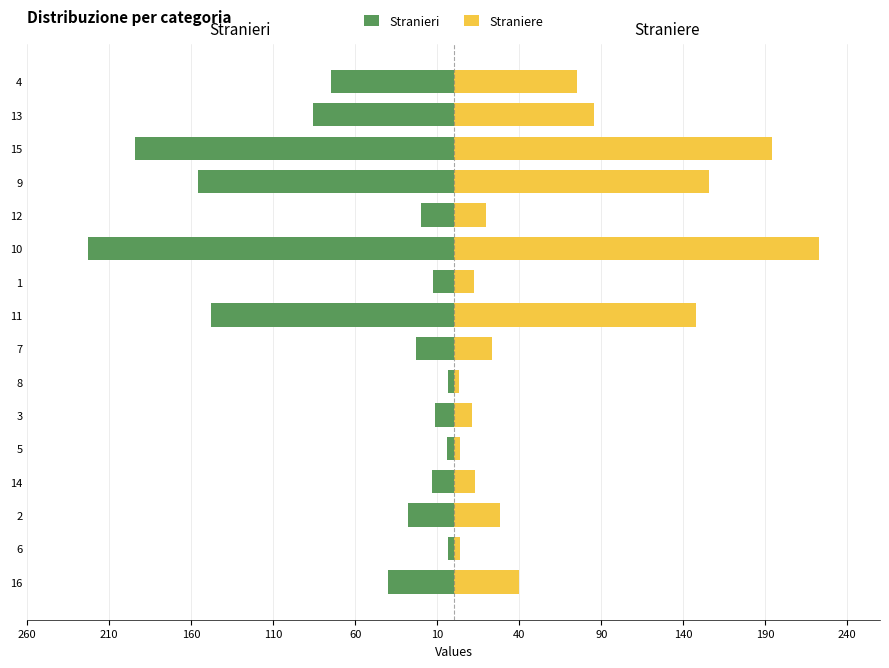

Are the bars horizontal?

Yes